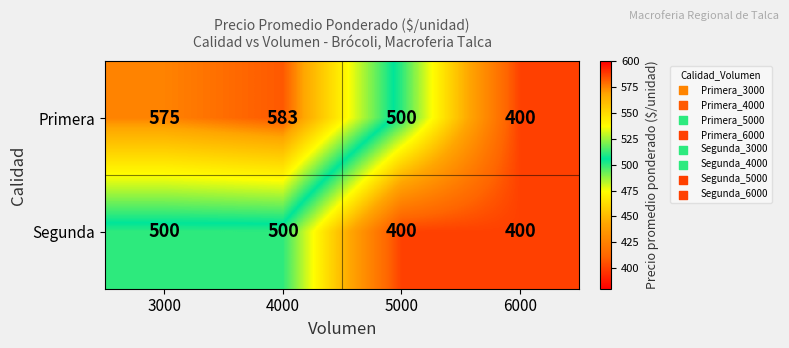

Reading left to right, what are all the values shown in this chart?

Primera: 3000=575	4000=583	5000=500	6000=400
Segunda: 3000=500	4000=500	5000=400	6000=400